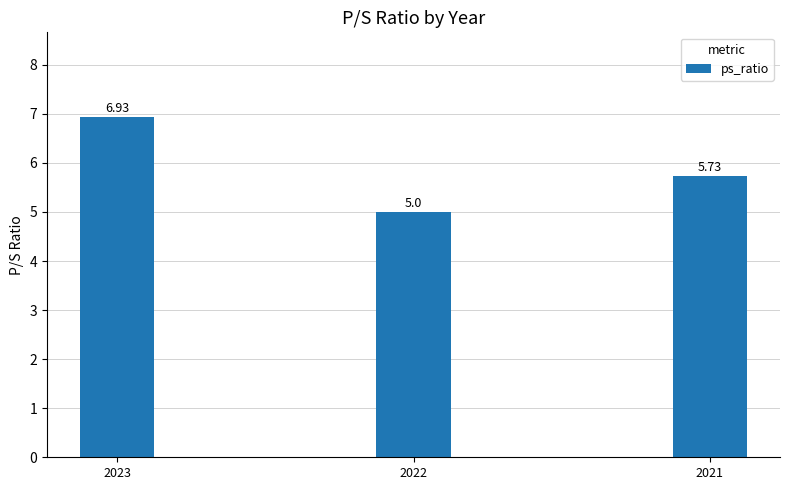

Count the number of categories in the chart.

3